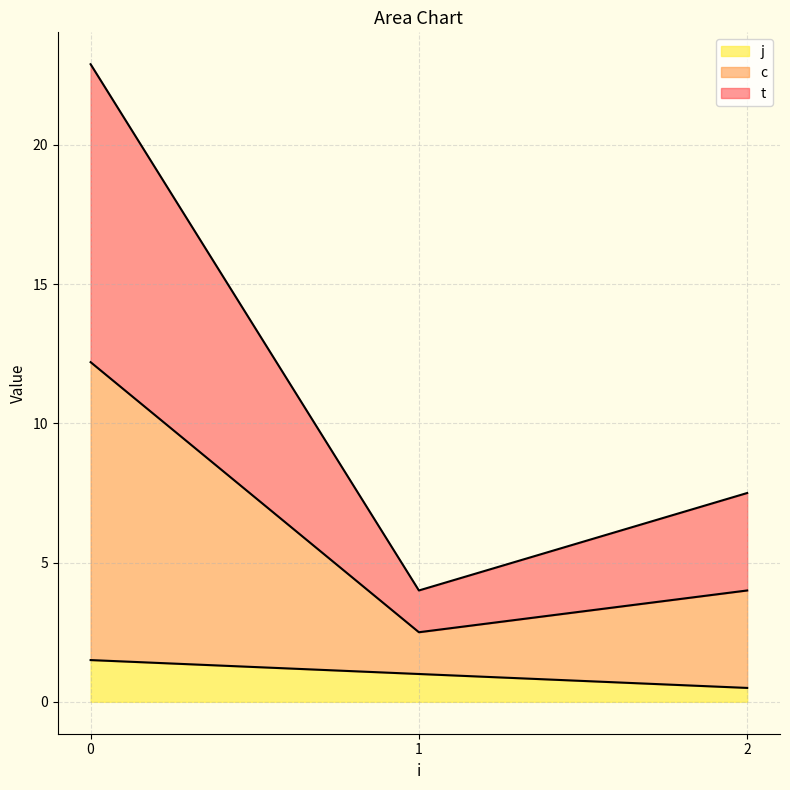

Does the chart have visible grid lines?

Yes